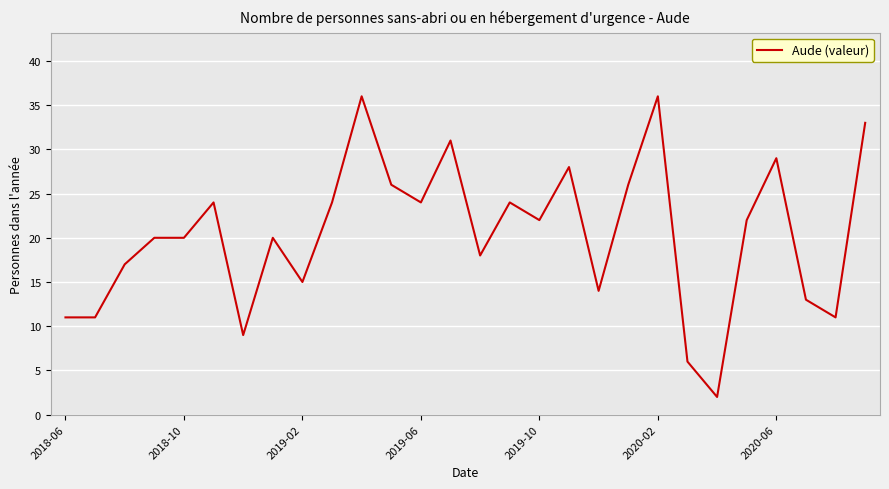

What is the difference between the maximum and minimum values?

34